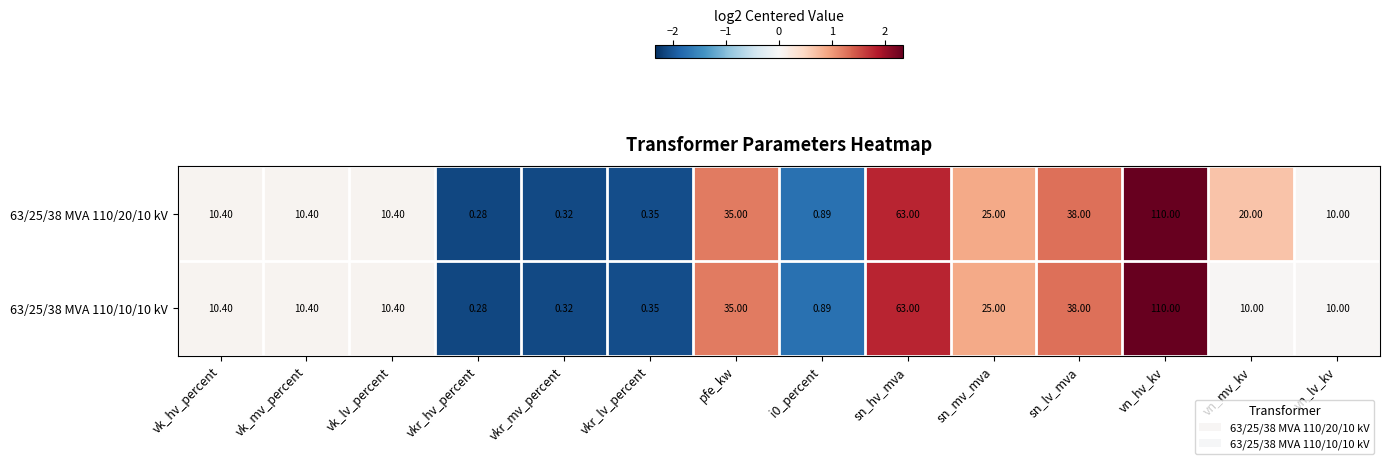

Is the value of 63/25/38 MVA 110/10/10 kV at sn_hv_mva greater than the value of 63/25/38 MVA 110/20/10 kV at sn_lv_mva?

Yes